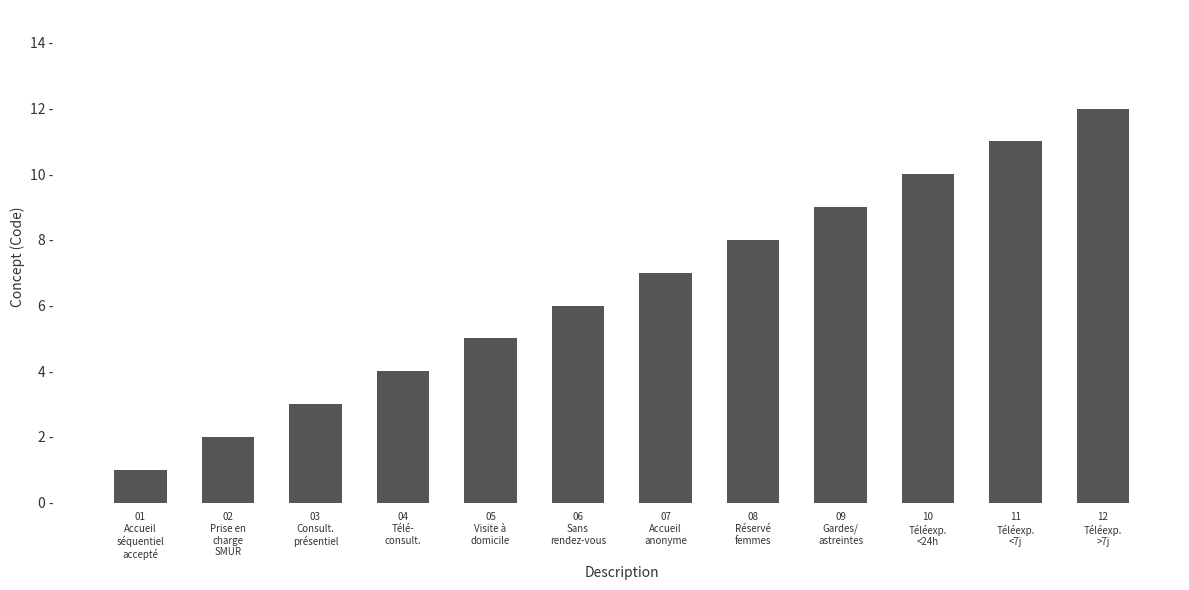

What is the approximate value at 09
Gardes/
astreintes, to the nearest 5?

10